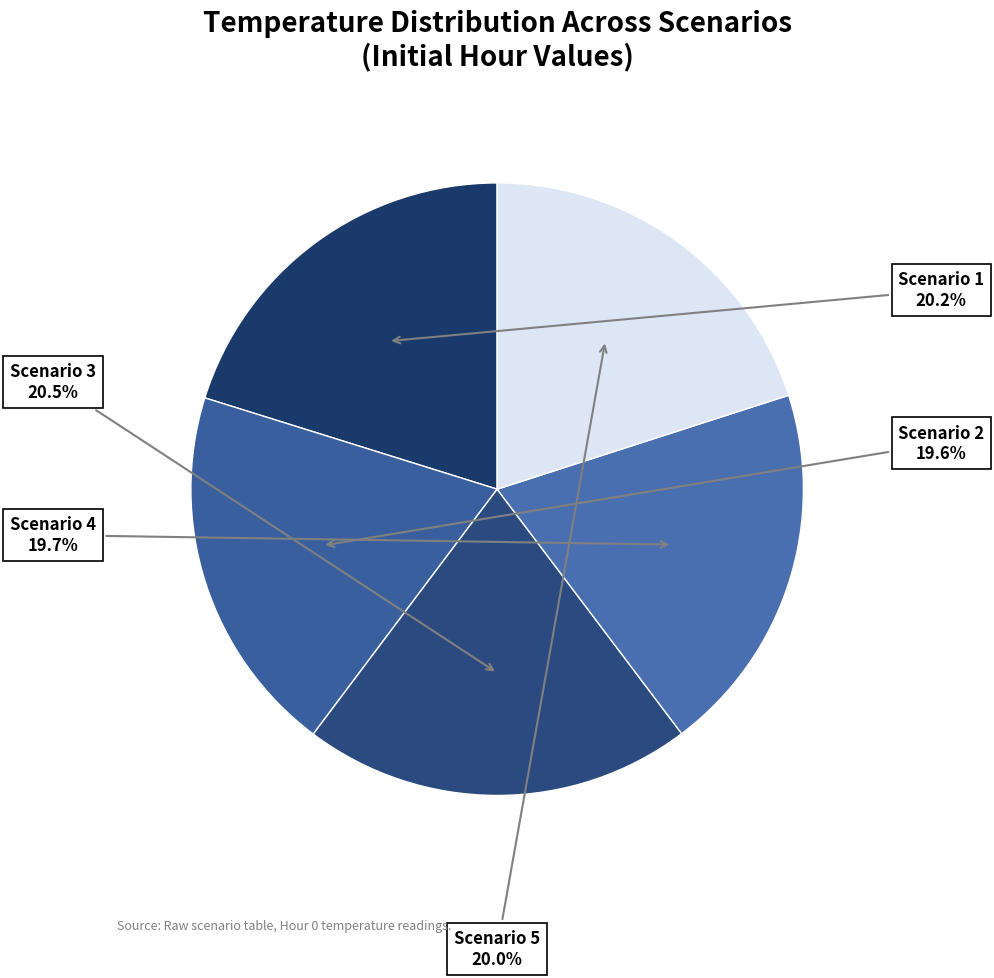

Is there a majority slice in this chart?

No